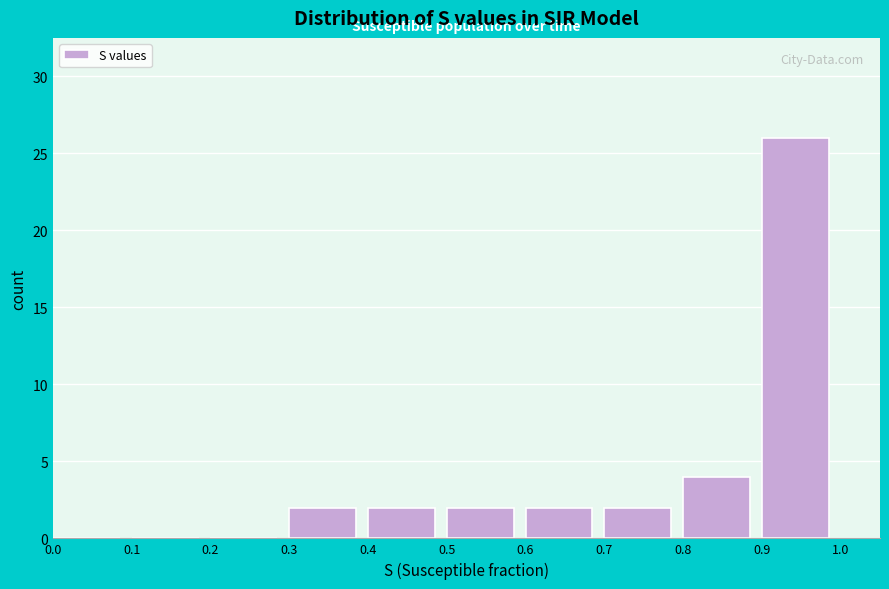

What is the height of the bar covering 0.4 to 0.5 on the x-axis? The values are not printed on the chart, so give them approximately, as read against the axis.

2